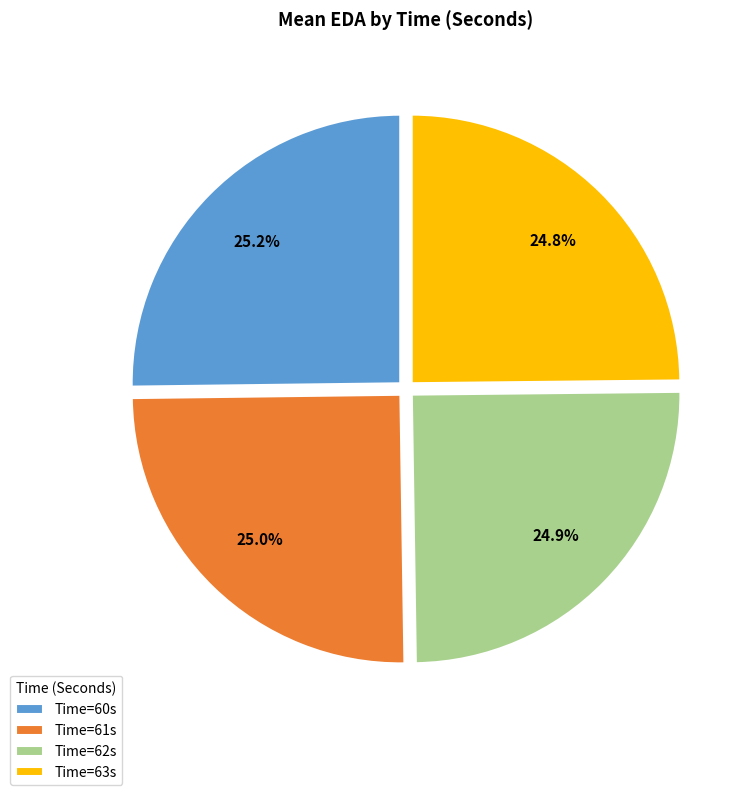

Is there any slice that represents more than half of the pie?

No